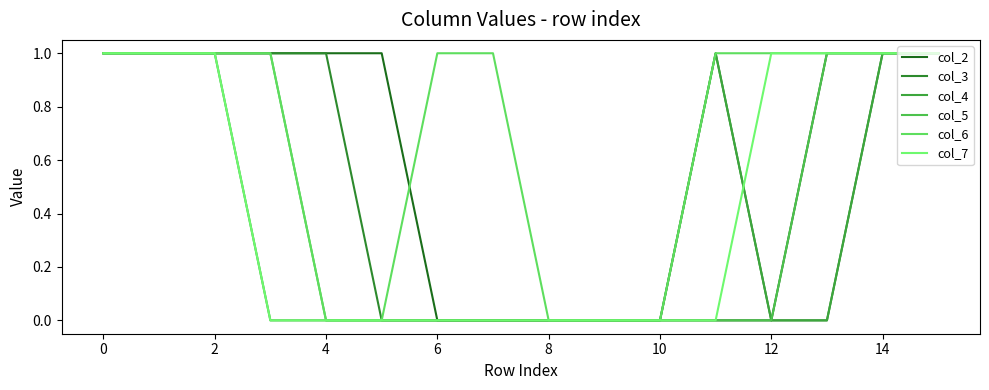

Rank the series by their maximum value, from lowest to highest.

col_2, col_3, col_4, col_5, col_6, col_7